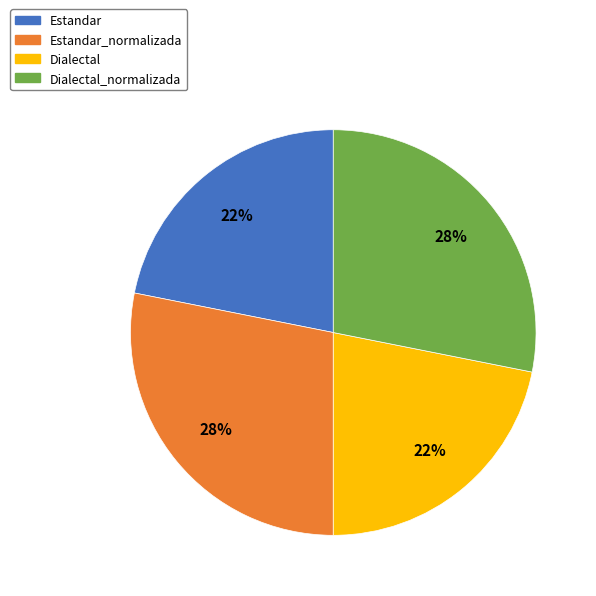

To the nearest percent, what is the average slice percentage?

25%